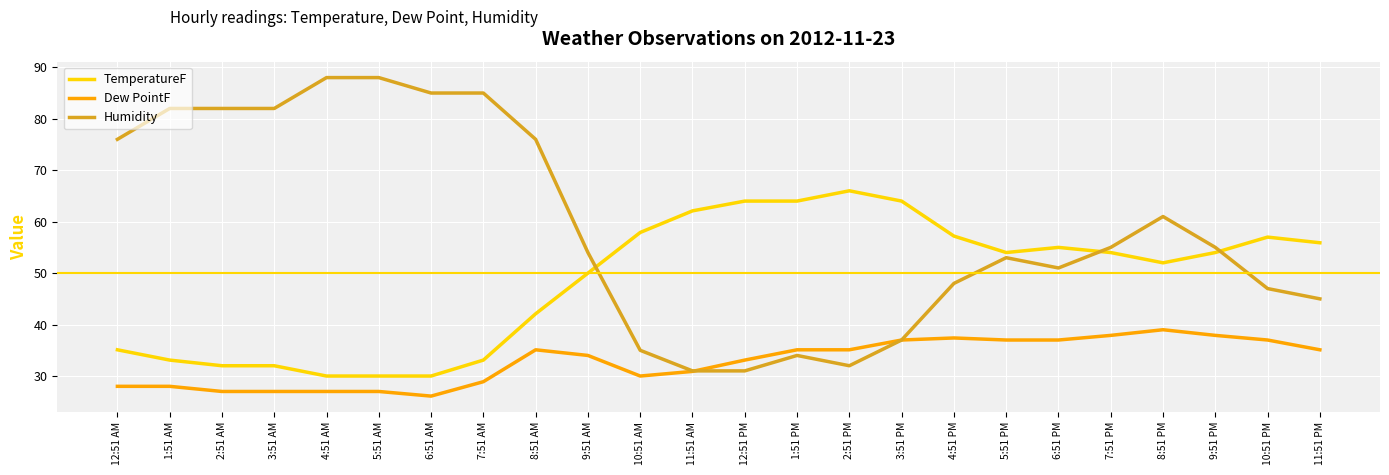

What value does the Dew PointF series have at 9:51 PM?

37.9